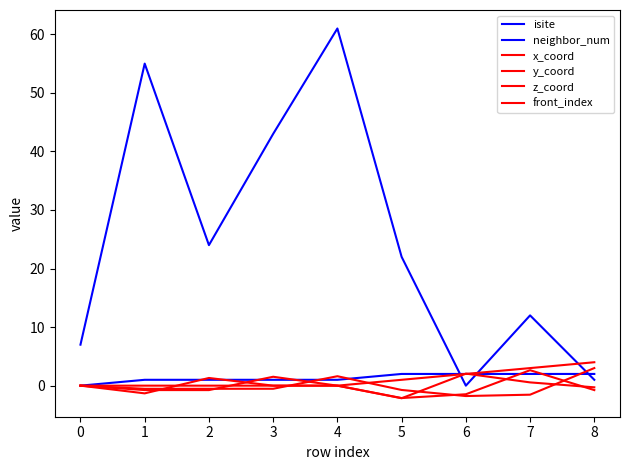

What is the sum of all front_index values?

10.0